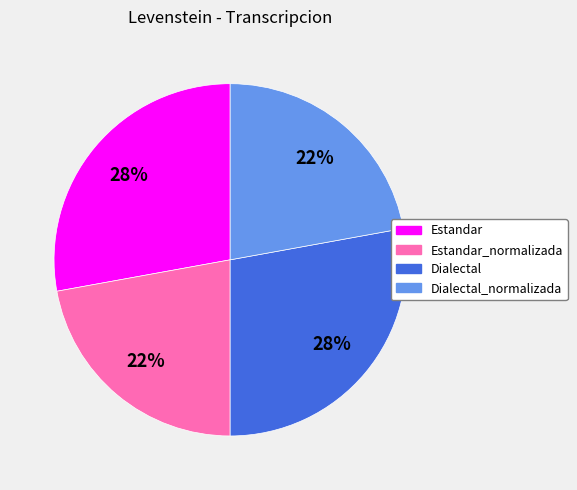

To the nearest percent, what portion does Dialectal represent?

28%